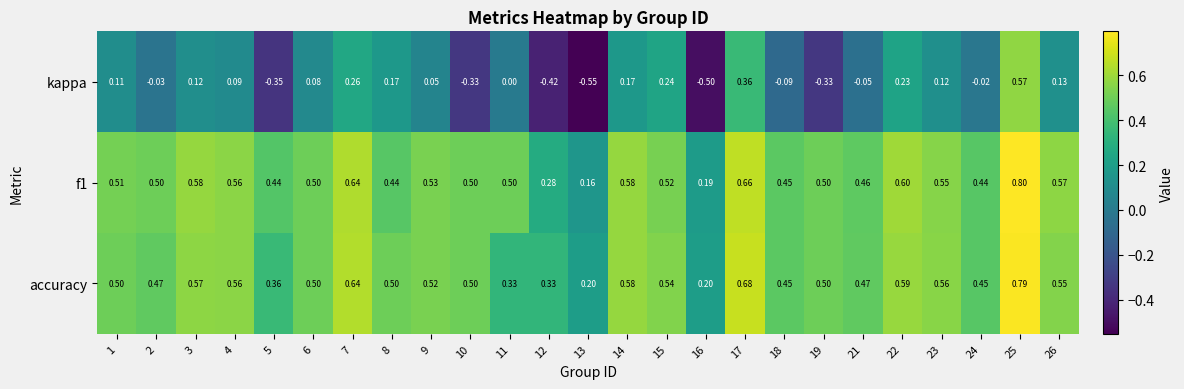

Is the value of accuracy at 25 greater than the value of f1 at 19?

Yes